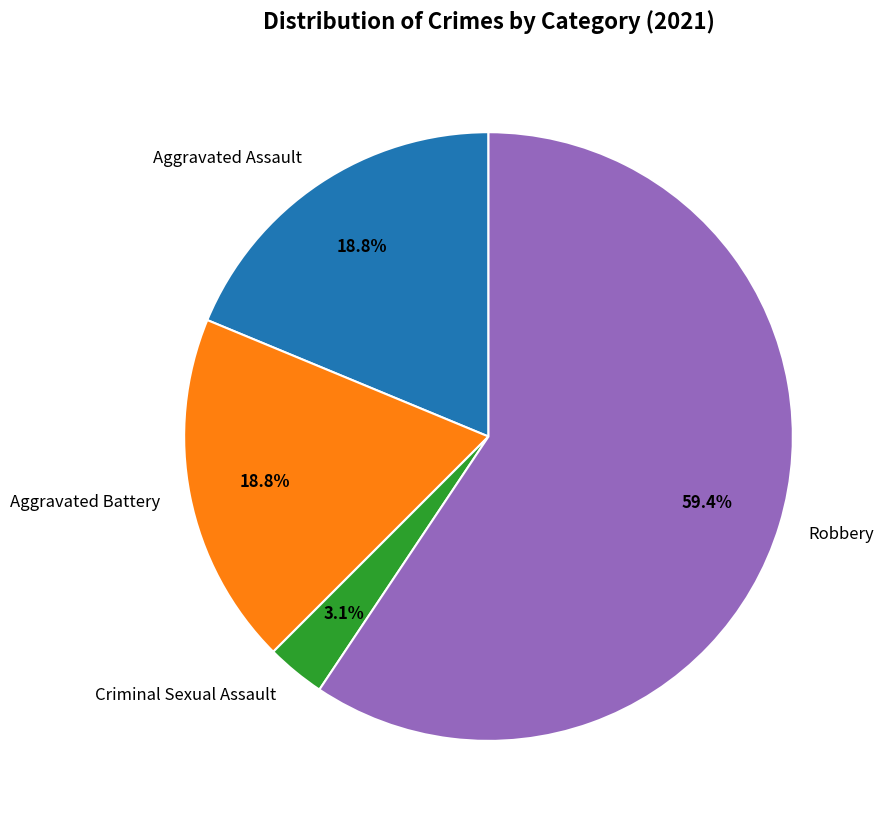

What is the ratio of the value at Aggravated Battery to the value at Robbery?

0.3